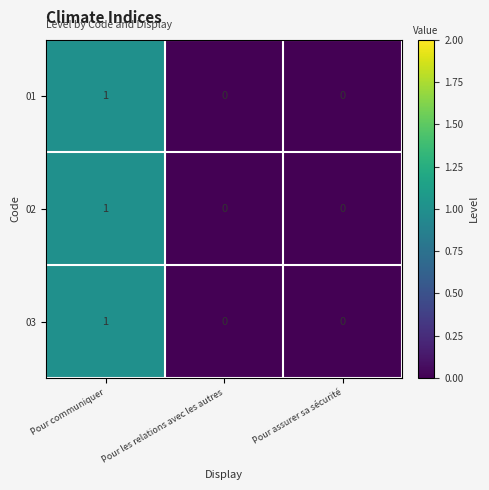

Reading right to left, transcribe all the data shown in this chart.

01: Pour assurer sa sécurité=0	Pour les relations avec les autres=0	Pour communiquer=1
02: Pour assurer sa sécurité=0	Pour les relations avec les autres=0	Pour communiquer=1
03: Pour assurer sa sécurité=0	Pour les relations avec les autres=0	Pour communiquer=1